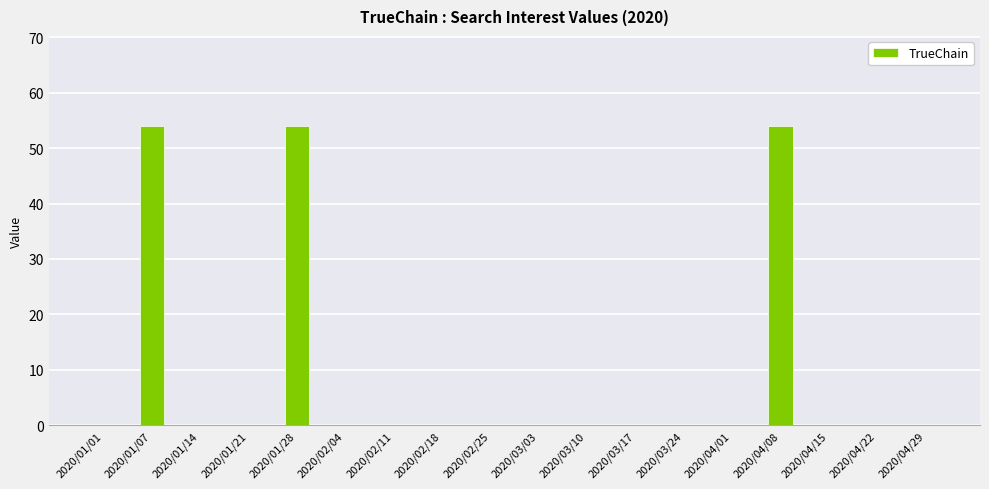

What is the change in value from 2020/01/01 to 2020/04/08?

+54